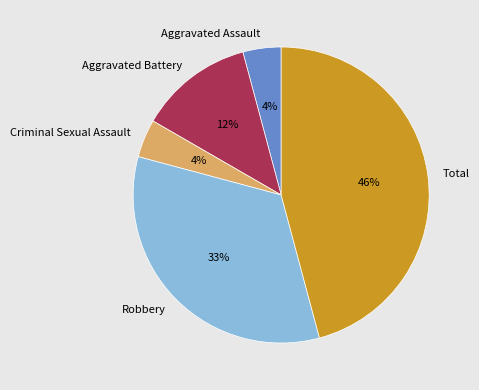

Count the number of slices in the pie.

5